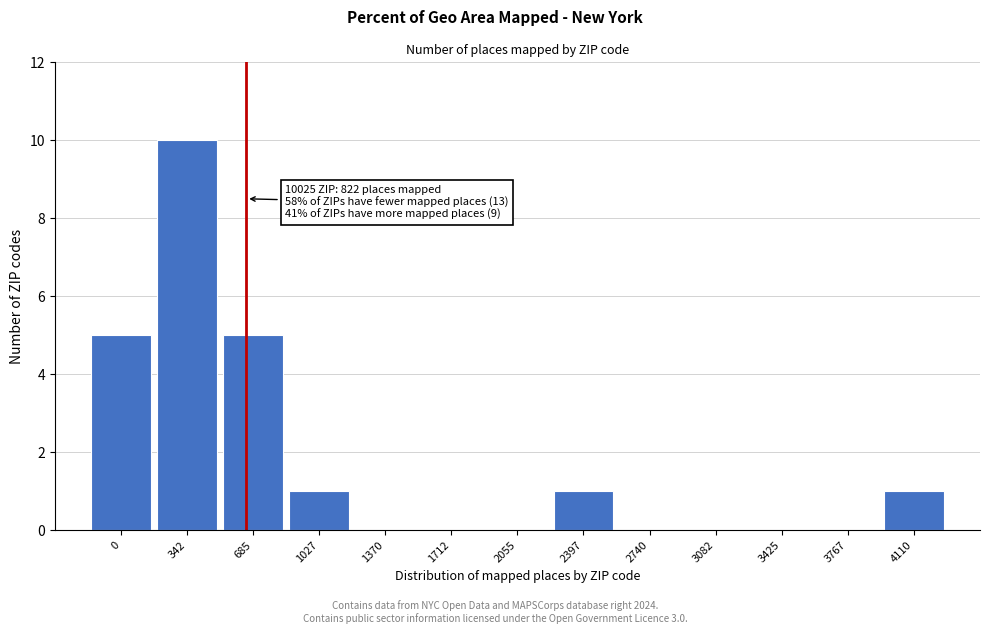

Reading left to right, list all the values displayed in this chart.

0=5	342=10	685=5	1027=1	1370=0	1712=0	2055=0	2397=1	2740=0	3082=0	3425=0	3767=0	4110=1